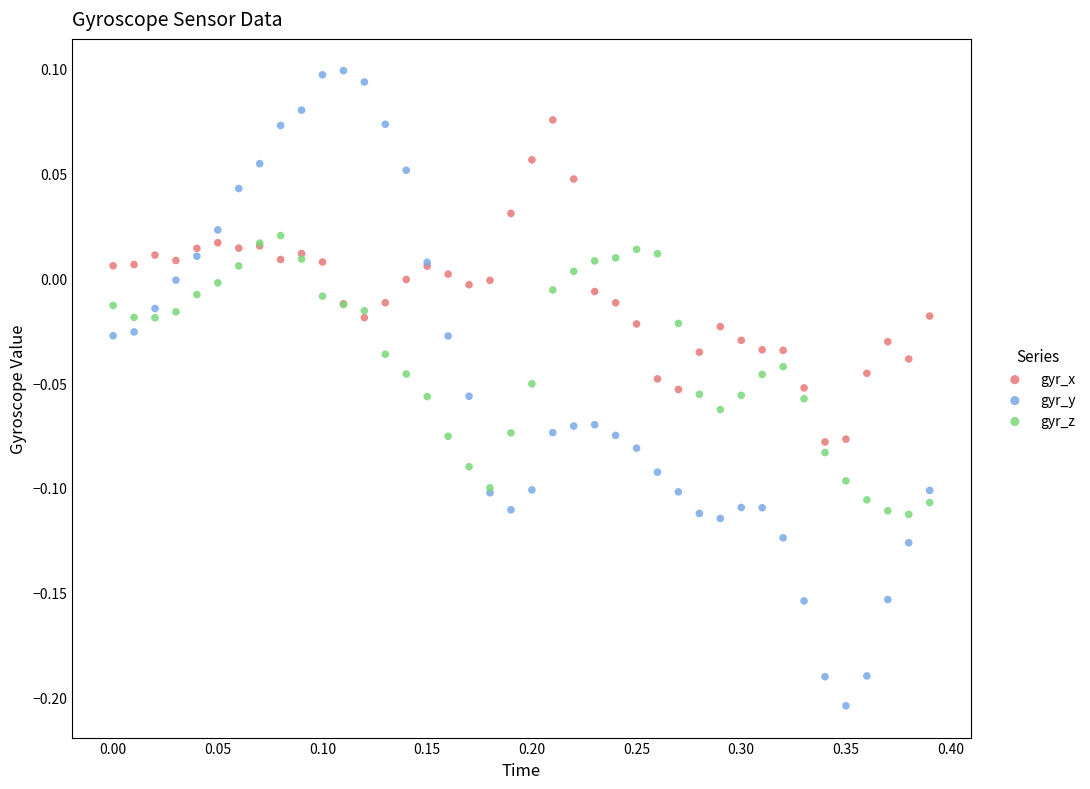

What are all the series names shown in the legend?

gyr_x, gyr_y, gyr_z